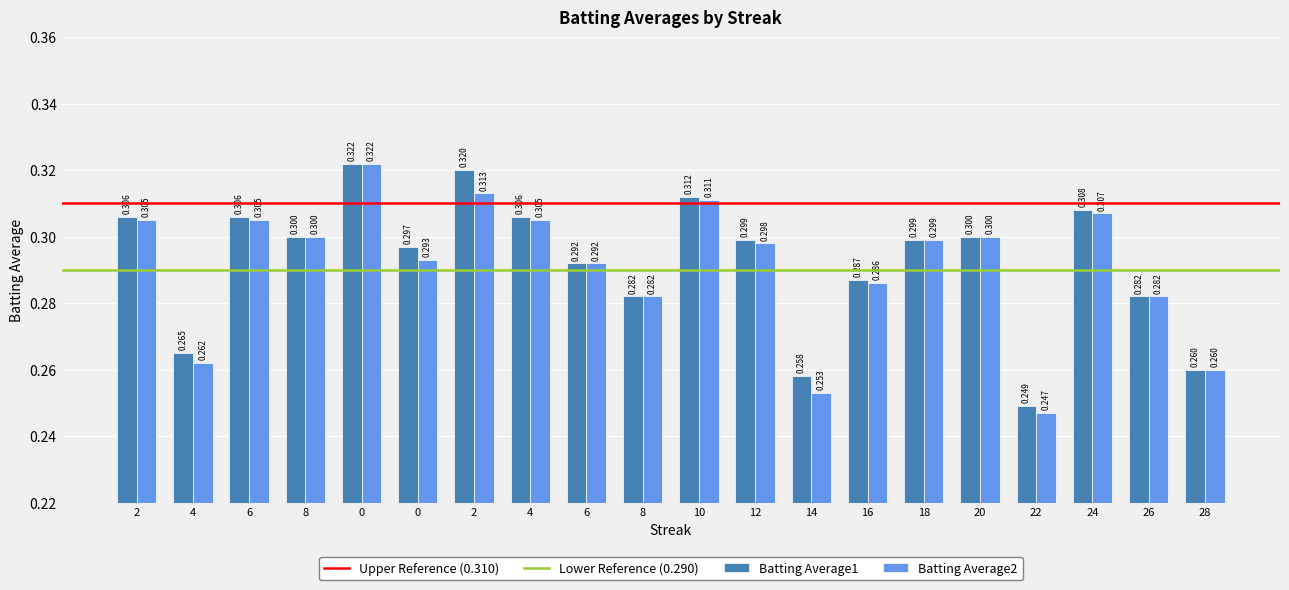

How many distinct data groups are displayed?

2